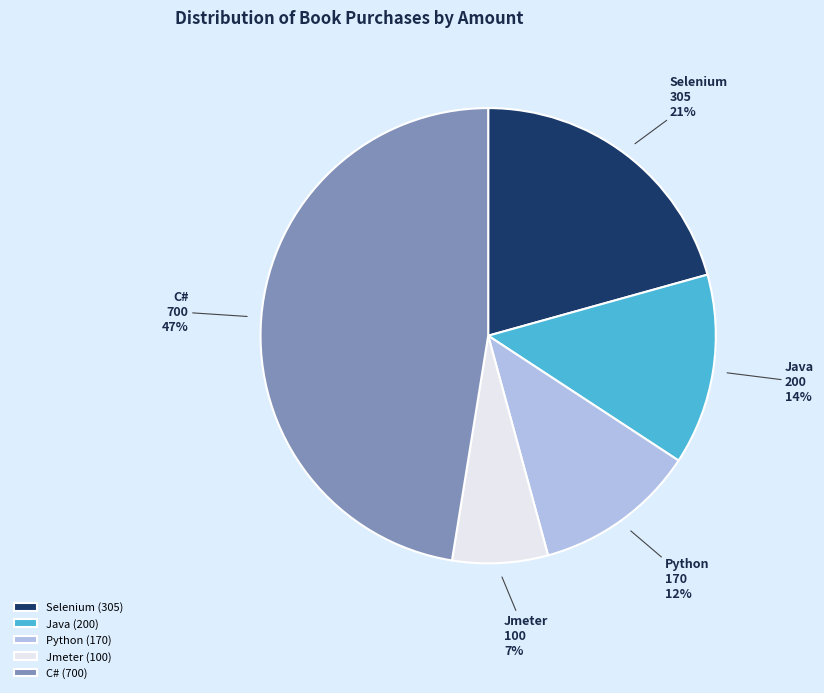

To the nearest percent, what is the difference between the Python and Jmeter slice percentages?

5%